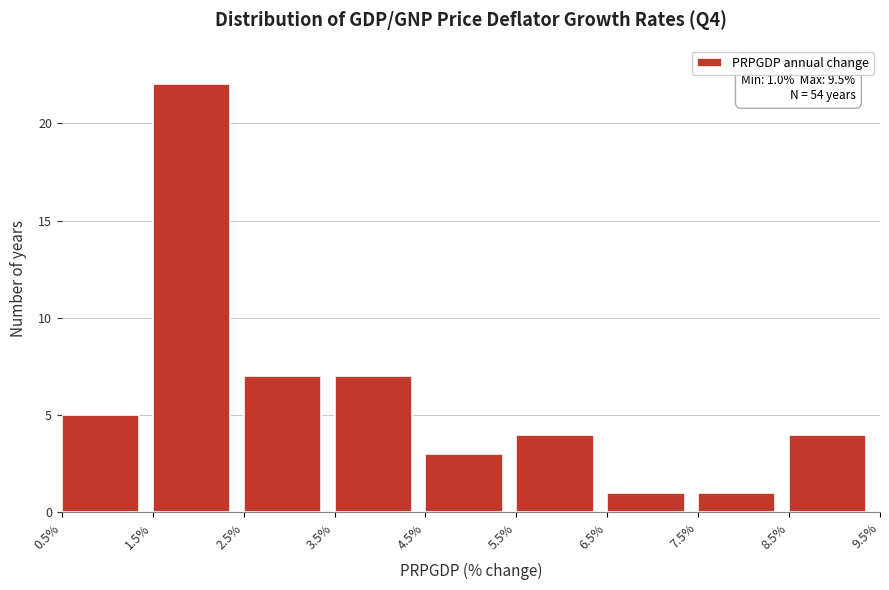

Which range on the x-axis has the tallest bar?

1.5% to 2.5%